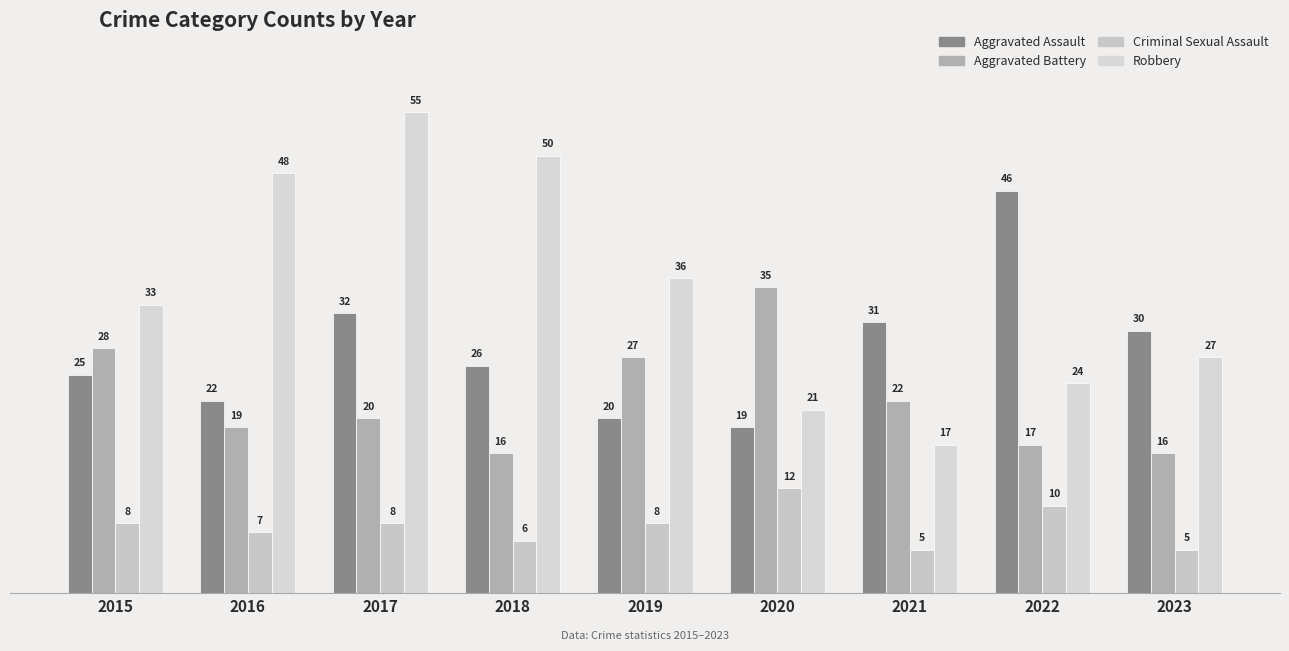

What is the sum of all Robbery values?

311